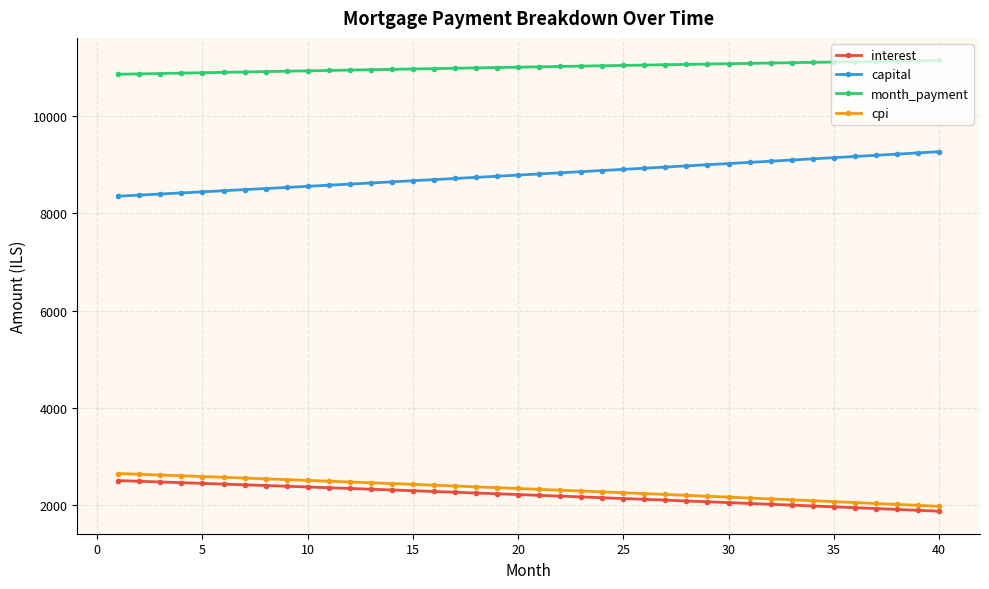

True or false: month_payment and capital intersect in this chart.

False